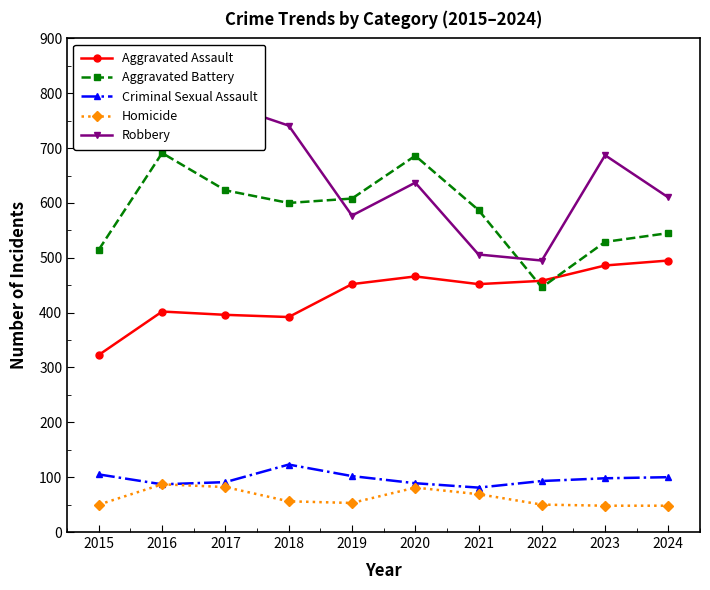

Which series has the widest spread of values?

Robbery